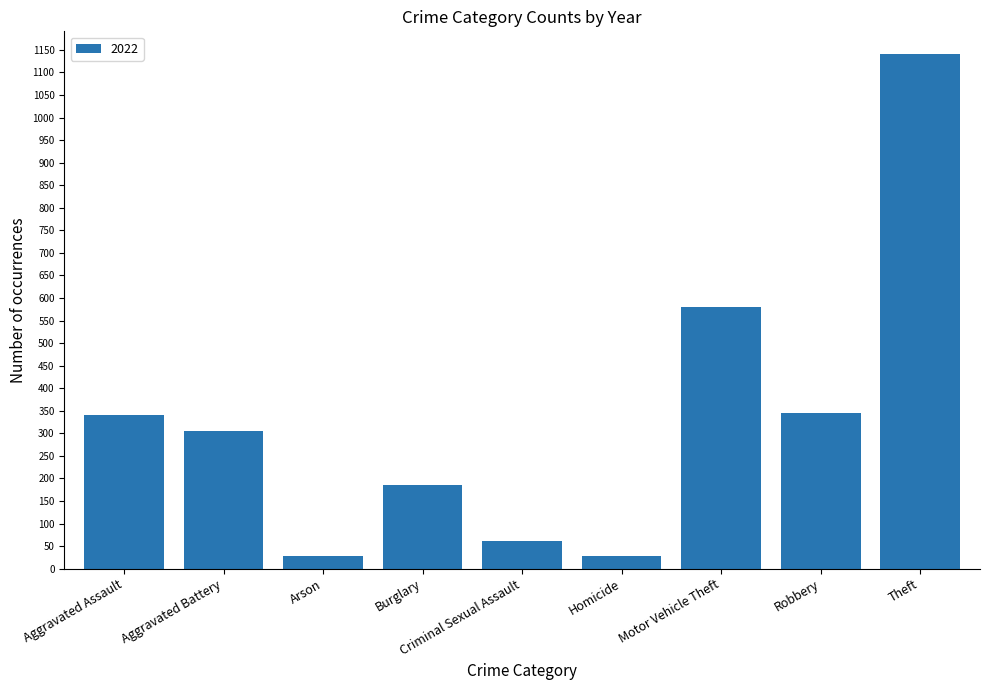

What is the difference between the maximum and minimum values?

1114